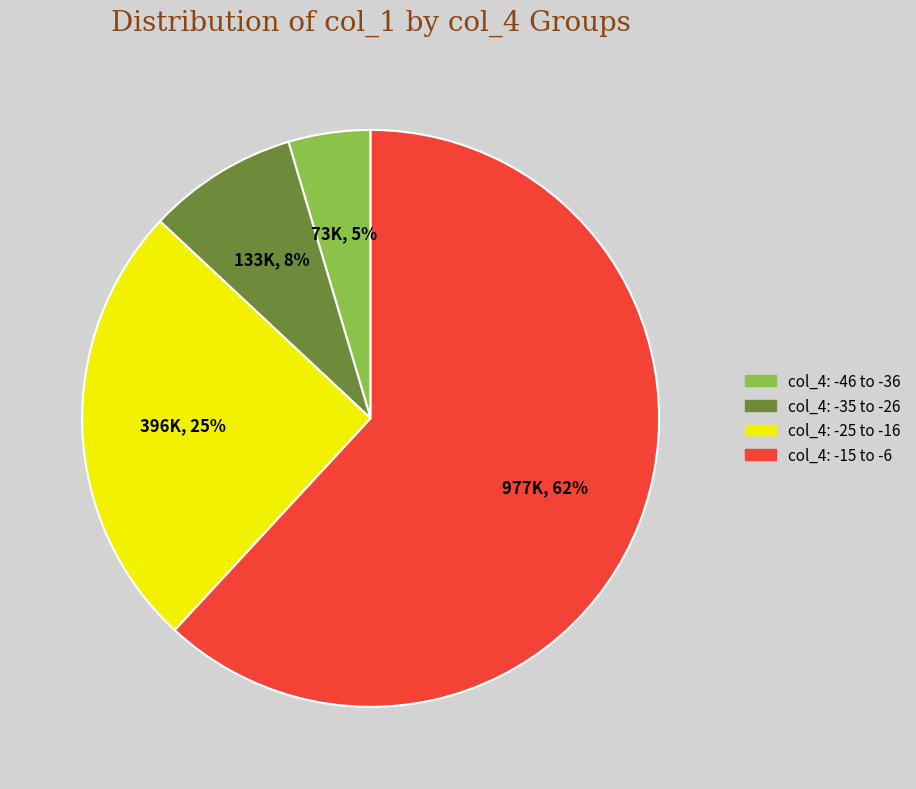

To the nearest percent, what is the average slice percentage?

25%